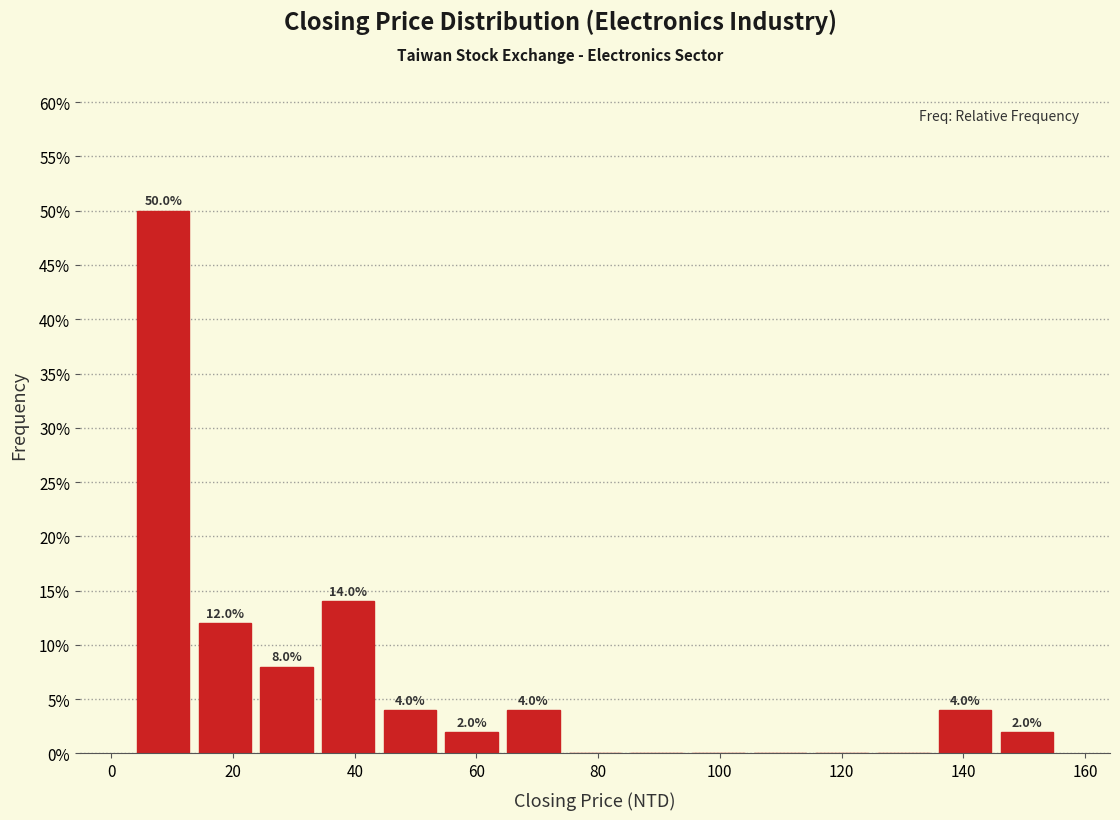

Over which range of the x-axis is the bar tallest?

4 to 14